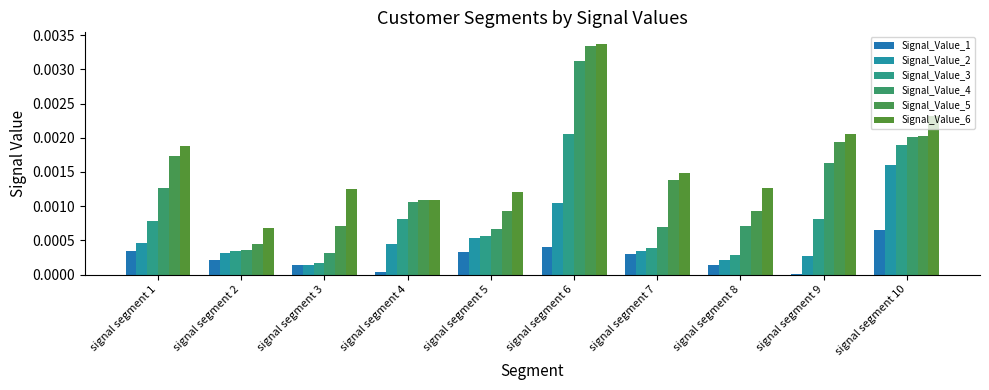

Rank the series at signal segment 1 from lowest to highest value.

Signal_Value_1, Signal_Value_2, Signal_Value_3, Signal_Value_4, Signal_Value_5, Signal_Value_6